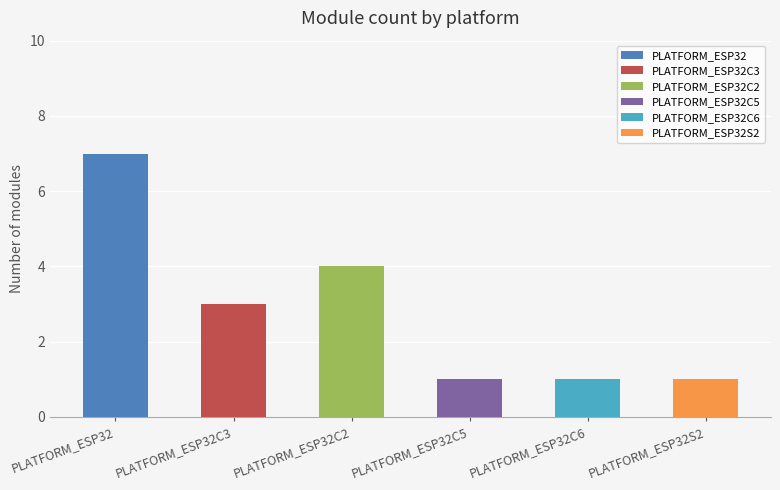

What is the change in value from PLATFORM_ESP32C2 to PLATFORM_ESP32C5?

-3